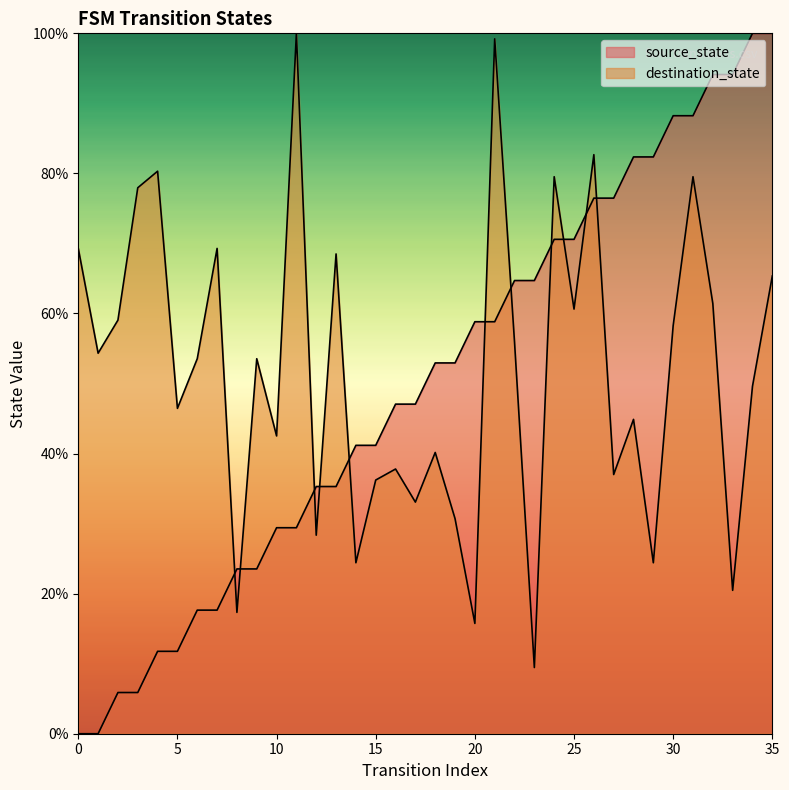

Between which two adjacent categories do source_state and destination_state first intersect?

7 and 8